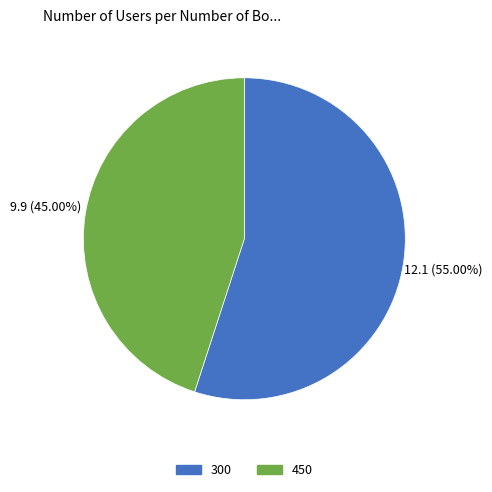

To the nearest percent, what portion does 300 represent?

55%